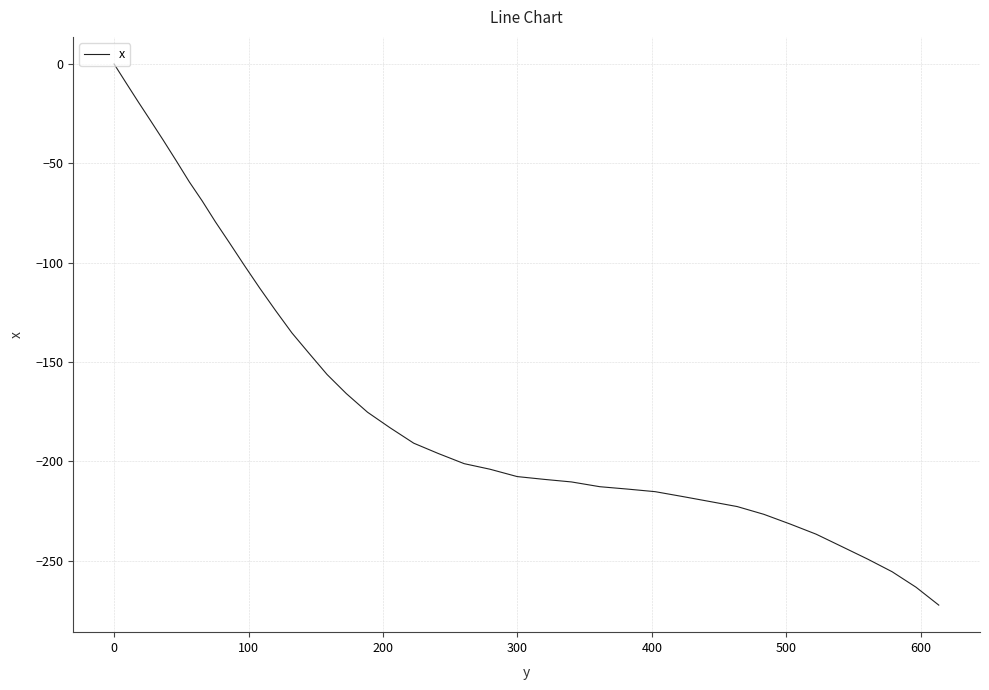

What is the sum of all values?

-6442.9